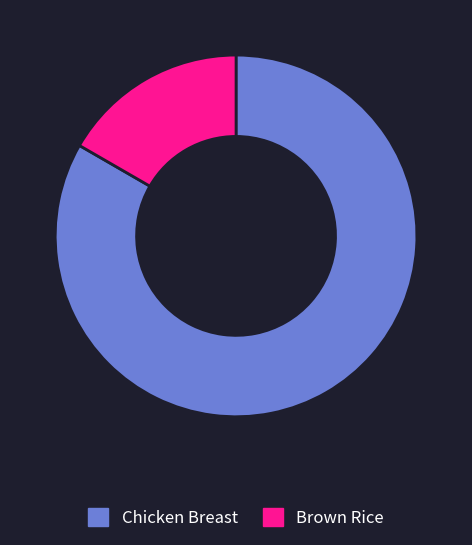

Which has a higher value, Brown Rice or Chicken Breast?

Chicken Breast